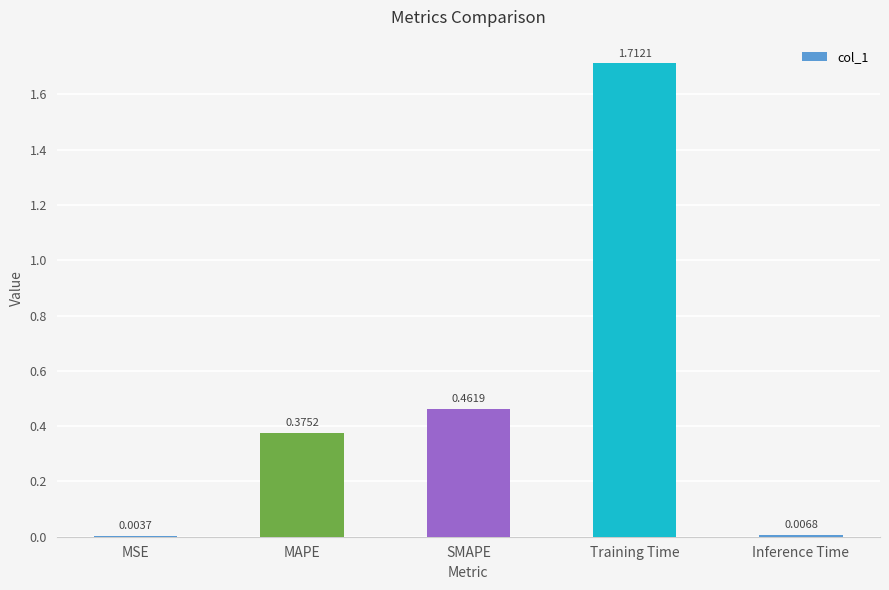

Which label corresponds to the largest value in the chart?

Training Time